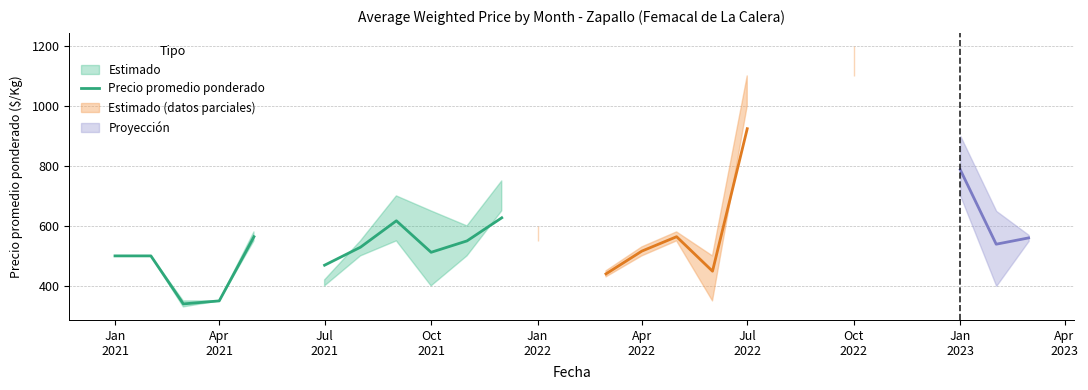

Does the chart display data point markers on the line(s)?

No